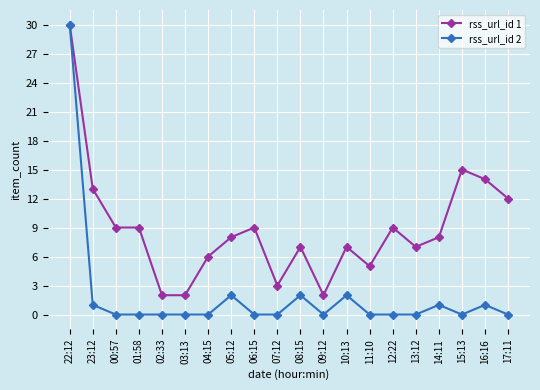

Which series has the largest total across all categories?

rss_url_id 1